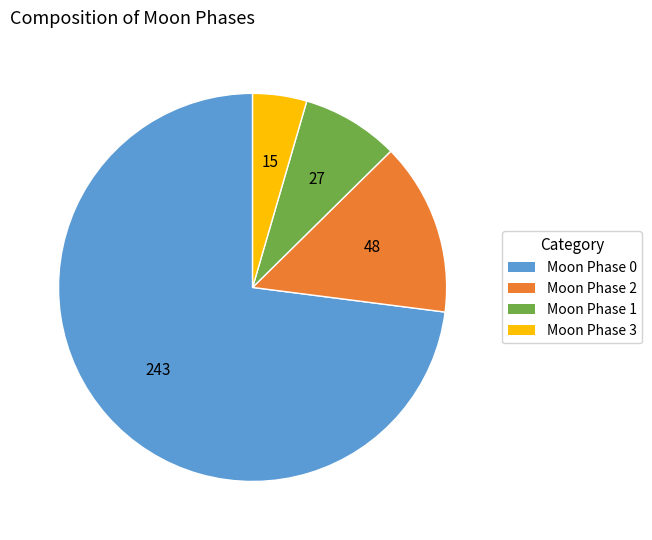

Does any single category account for the majority?

Yes